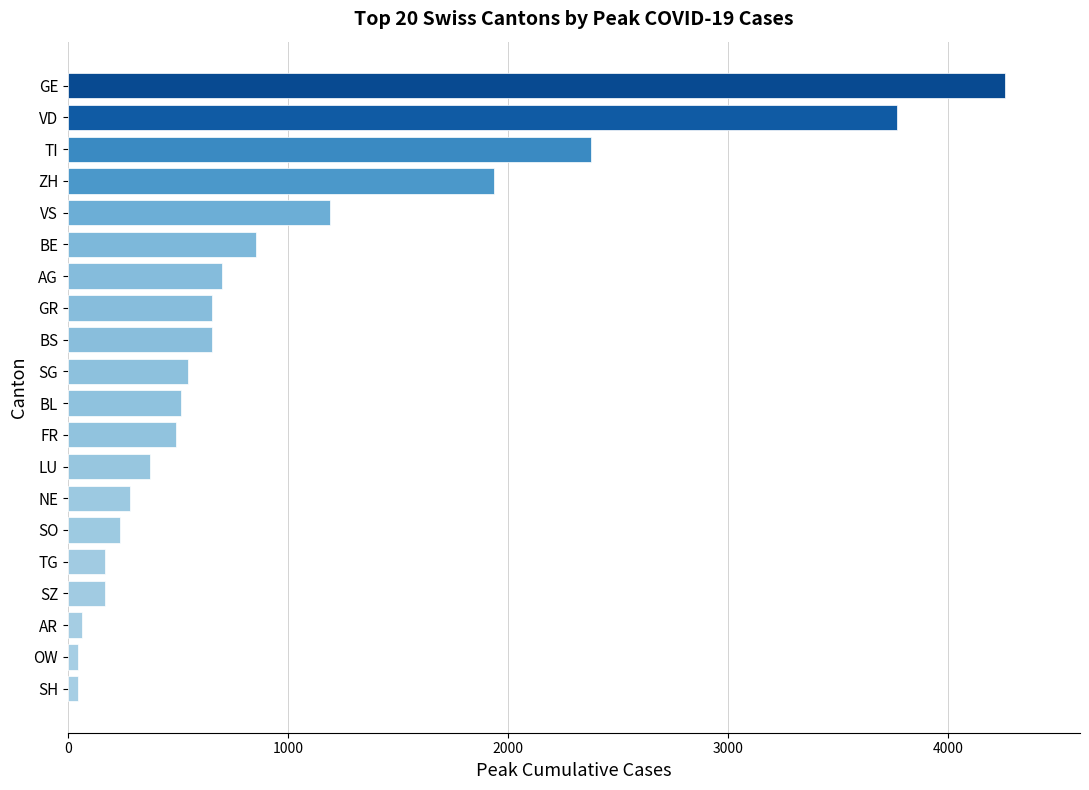

What value does the data have at SO?

237